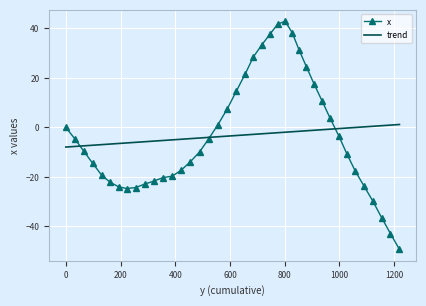

What is the maximum value shown in the chart?

42.9